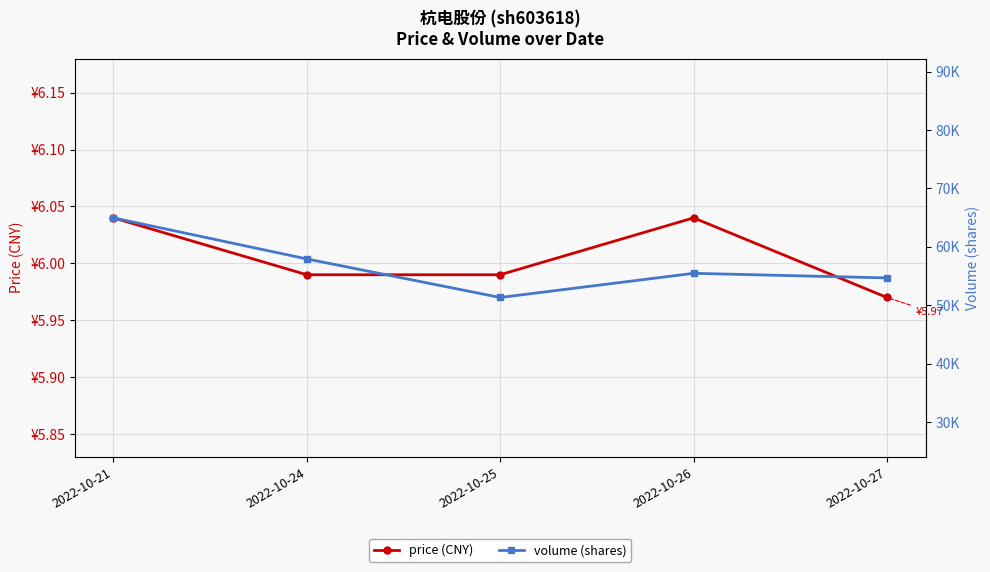

True or false: price (CNY) has a value of 9.9 at 2022-10-26.

False